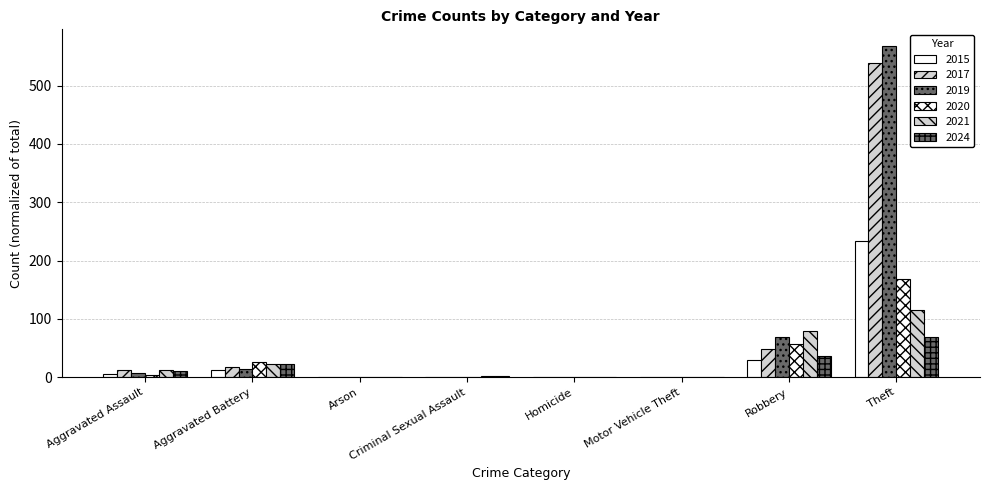

Between Robbery and Aggravated Assault, which is larger?

Robbery